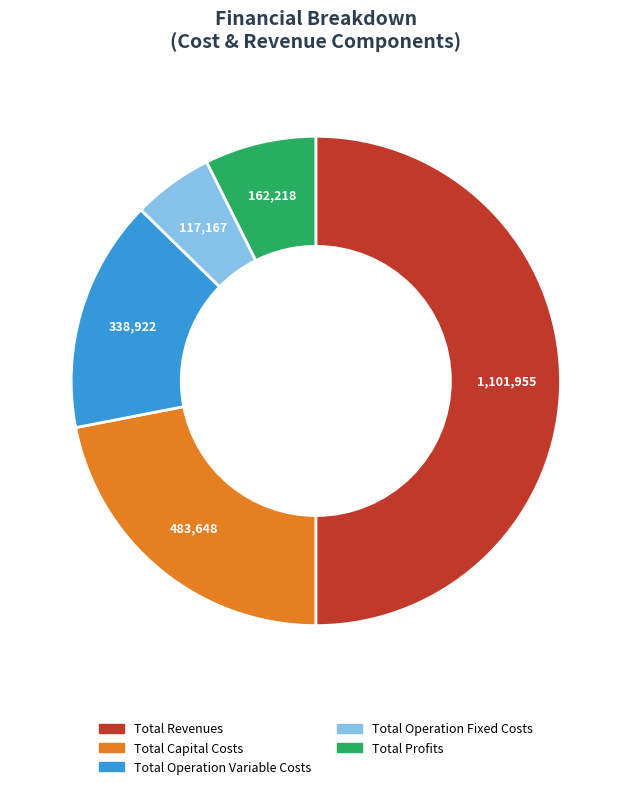

How many slices are in this pie chart?

5